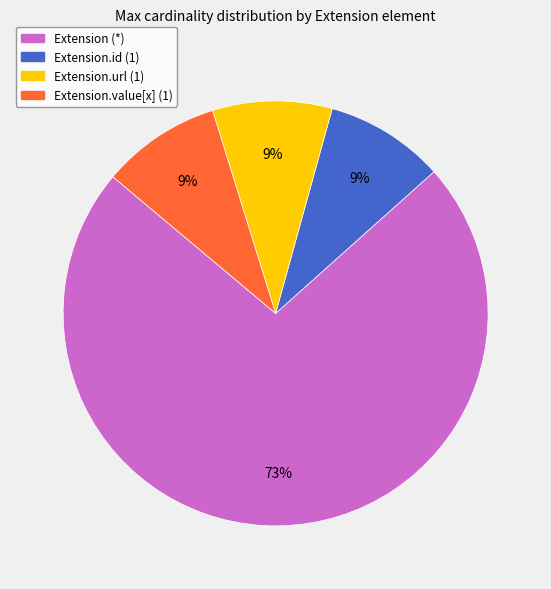

What is the largest slice in the pie chart?

Extension (*)